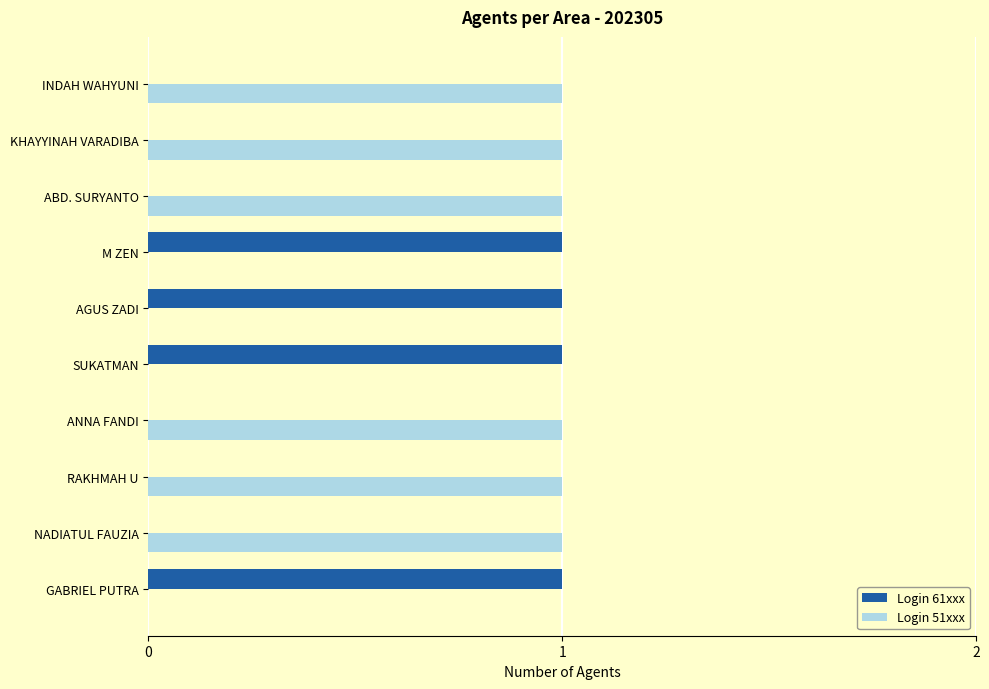

What is the sum of all Login 51xxx values?

6